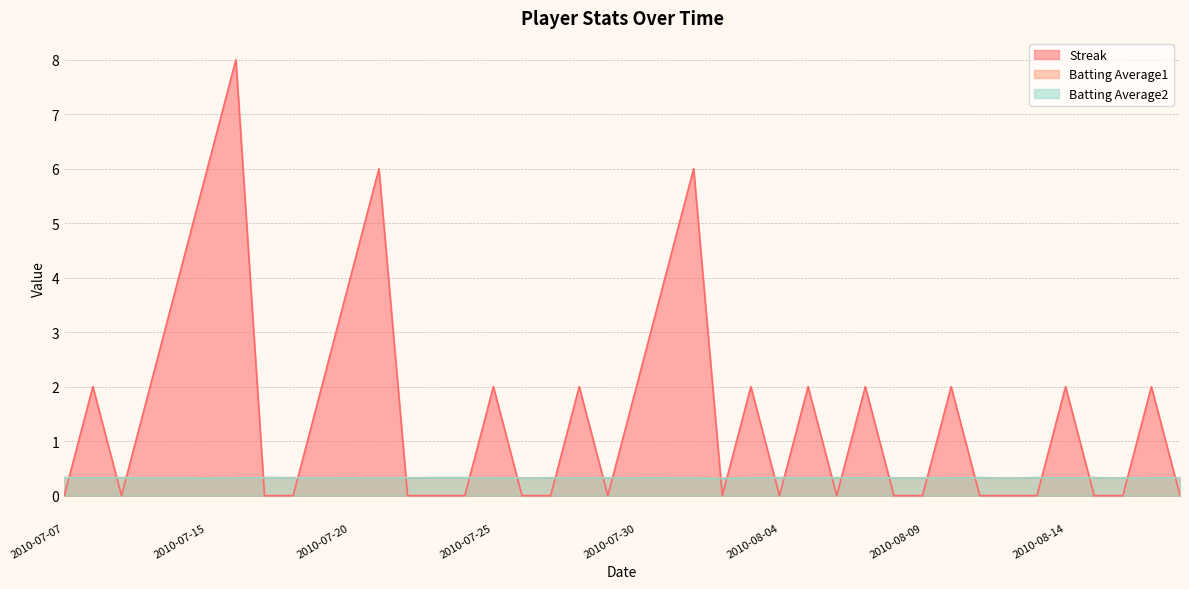

Which has a higher value, 2010-07-28 or 2010-07-30?

2010-07-28